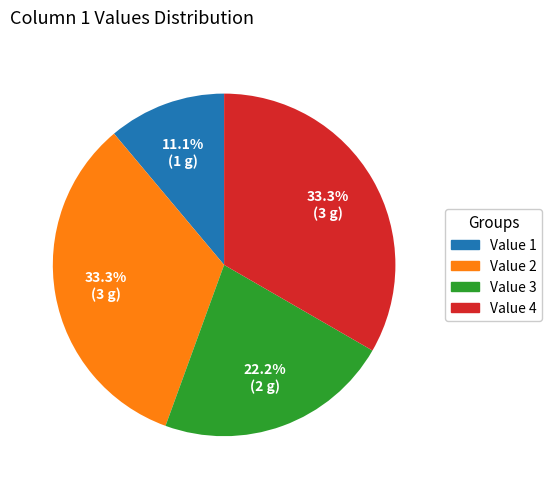

Which has a higher value, Value 3 or Value 4?

Value 4